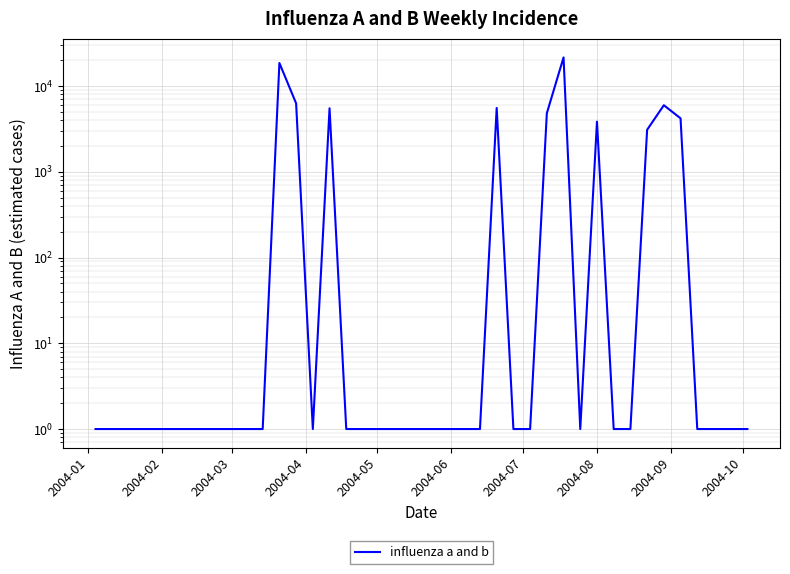

What is the average value?

1988.3